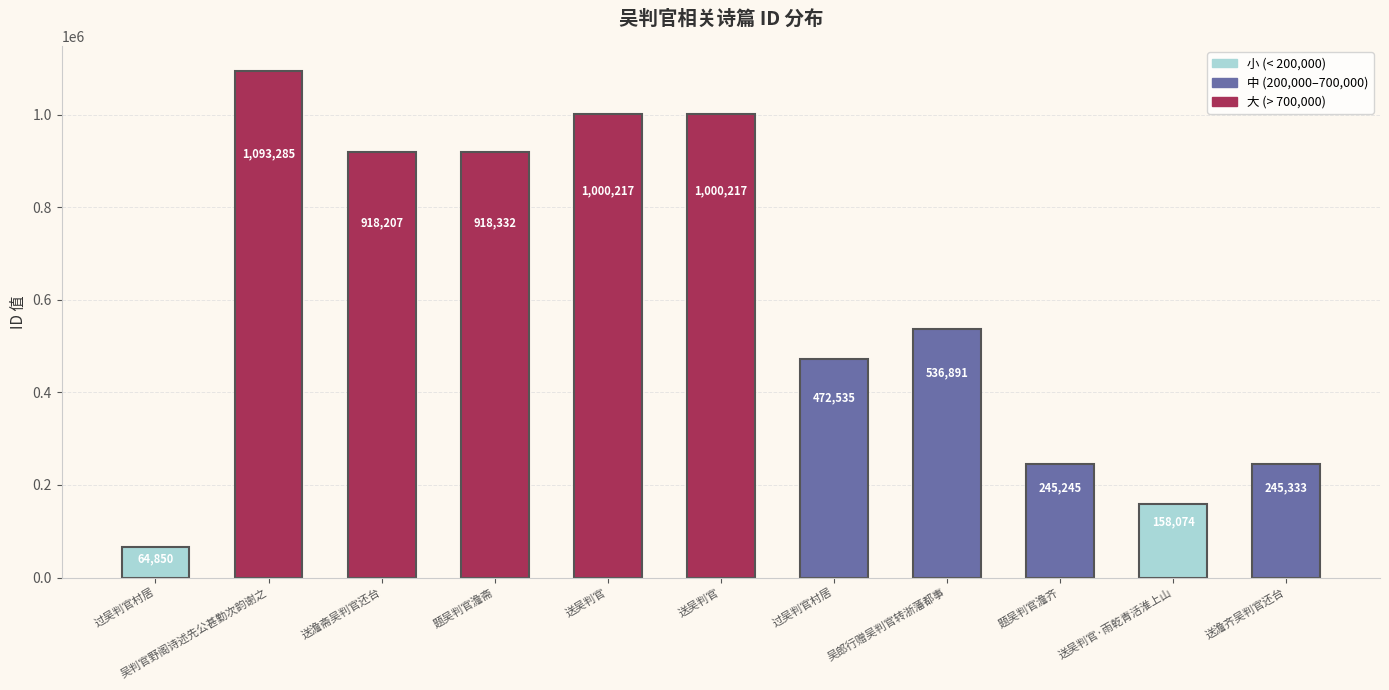

What is the sum of the values at 题吴判官澹齐 and 送澹齐吴判官还台?

490578